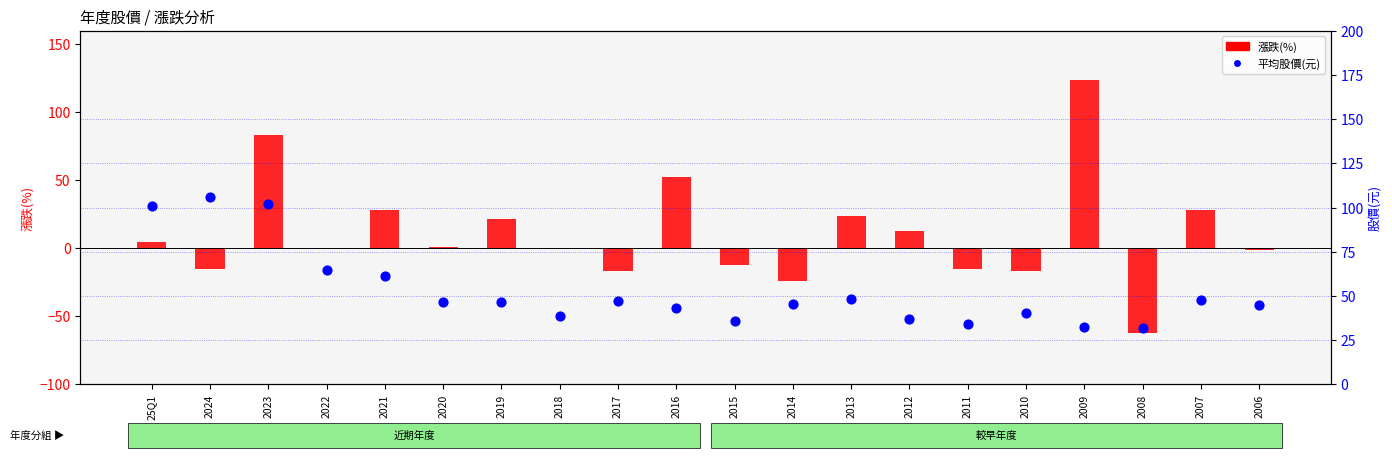

Which series has the largest total across all categories?

平均股價(元)